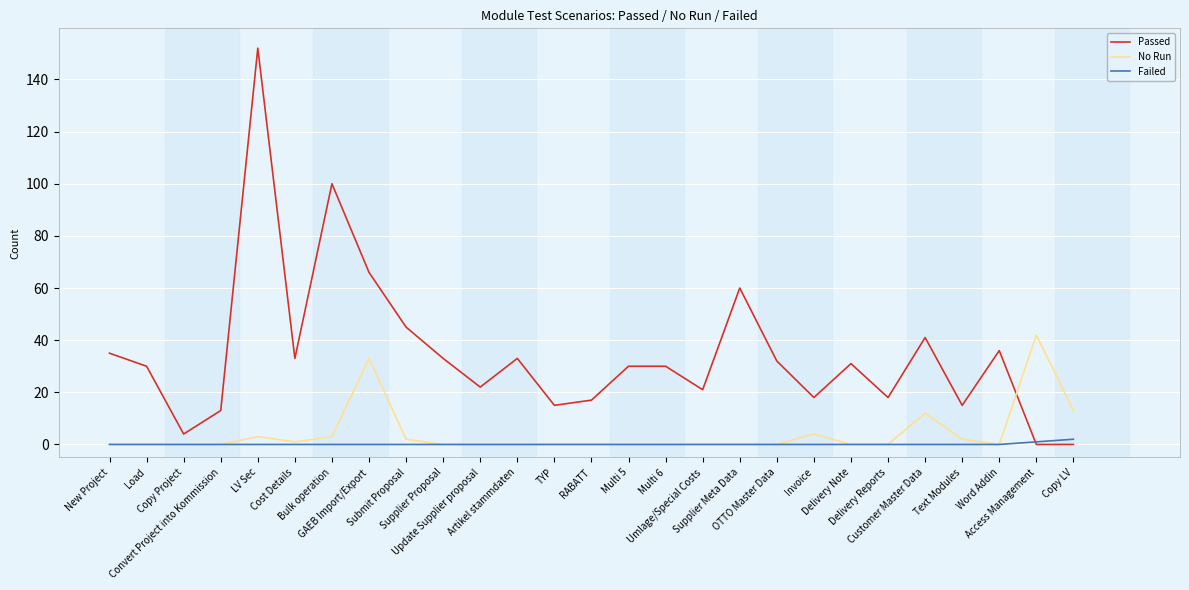

The No Run series shows 12 at Customer Master Data. True or false?

True